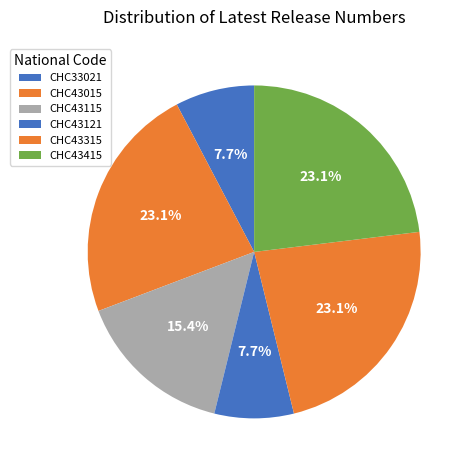

How many slices are in this pie chart?

6